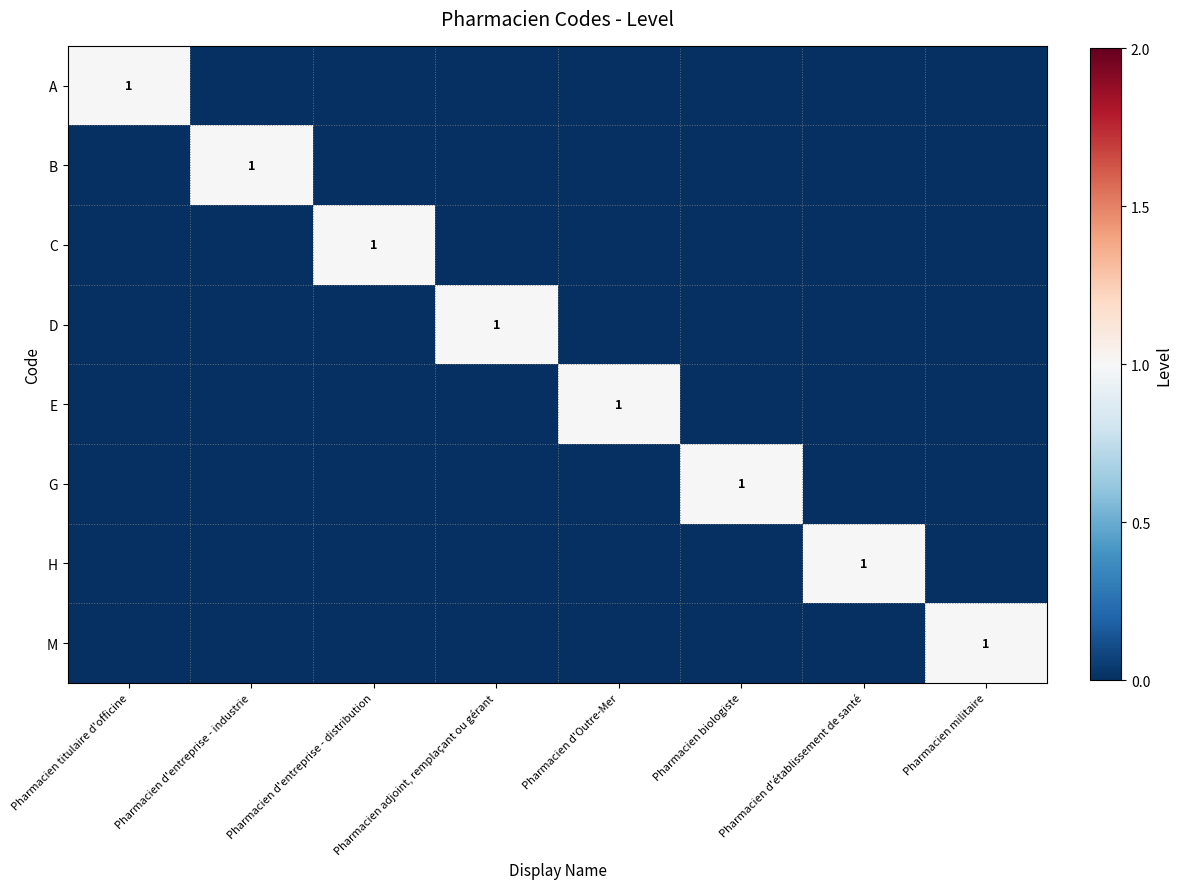

What is the difference between the highest and lowest values at Pharmacien d'entreprise - industrie?

1